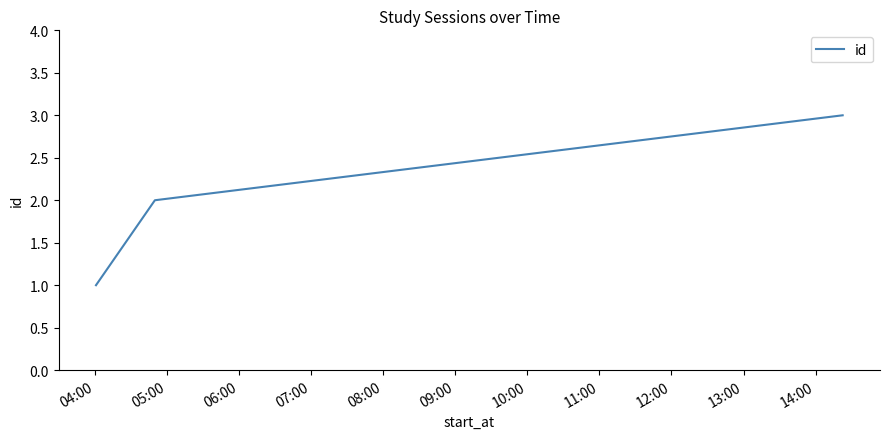

What is the greatest value displayed?

3